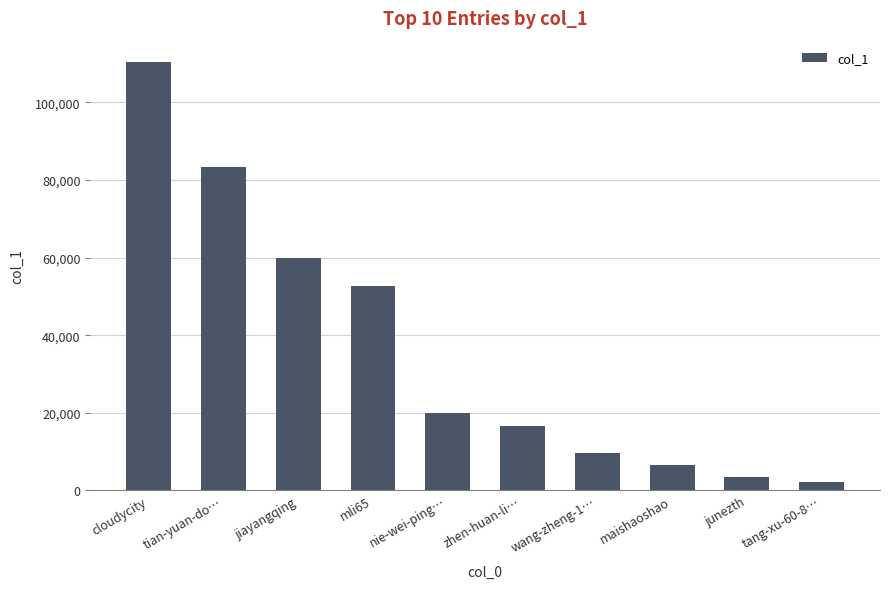

Between cloudycity and tian-yuan-do…, which is larger?

cloudycity